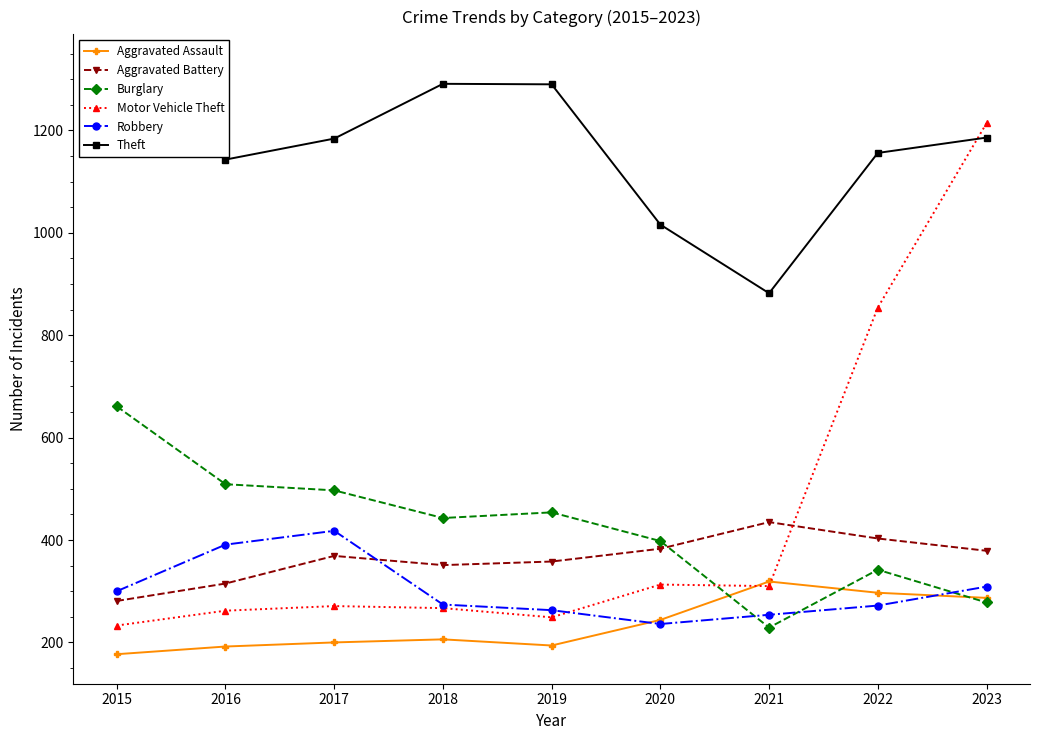

Is the value of Burglary at 2015 greater than the value of Motor Vehicle Theft at 2019?

Yes